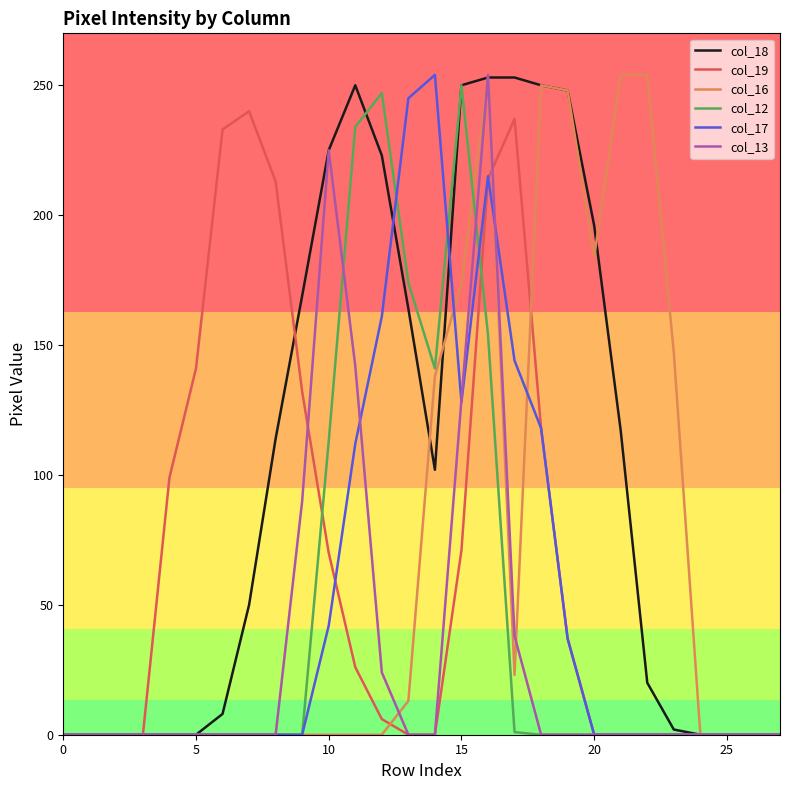

The col_17 series shows 37 at 19. True or false?

True